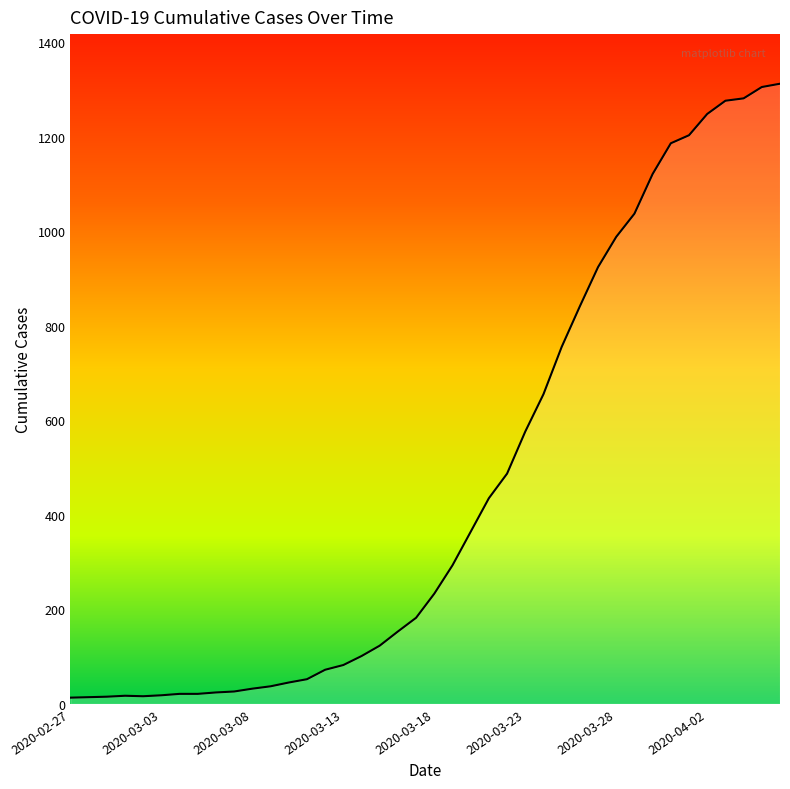

What is the difference between the maximum and minimum values?

1299